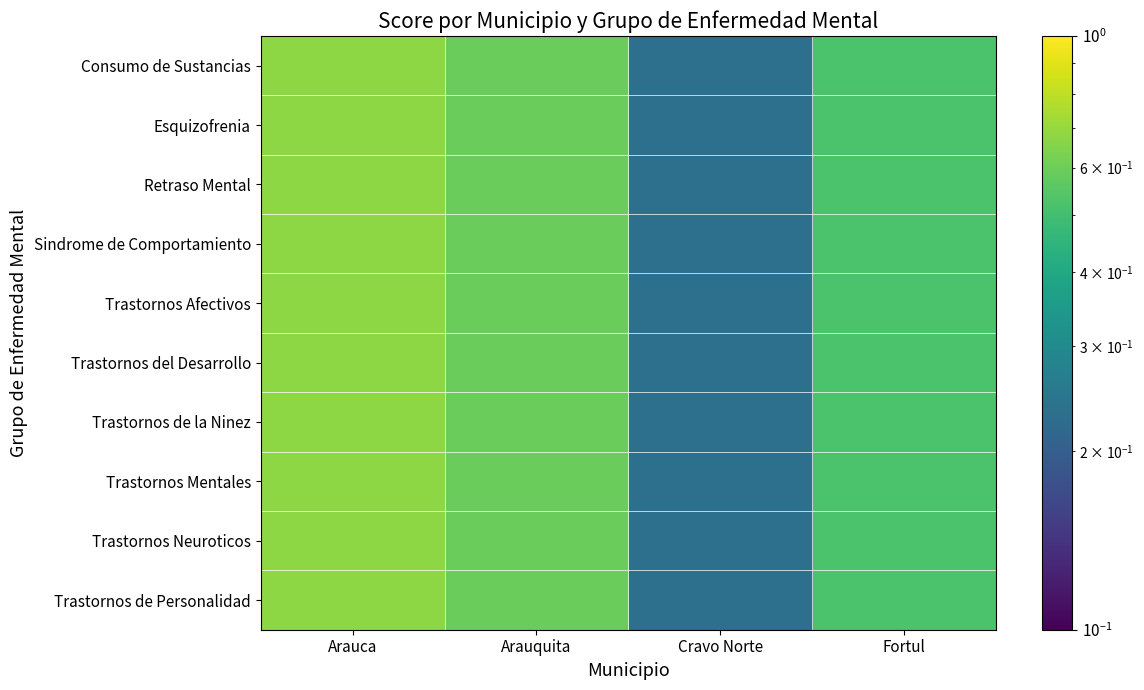

Reading left to right, what are all the values shown in this chart?

Consumo de Sustancias: Arauca=0.7	Arauquita=0.6	Cravo Norte=0.2	Fortul=0.5
Esquizofrenia: Arauca=0.7	Arauquita=0.6	Cravo Norte=0.2	Fortul=0.5
Retraso Mental: Arauca=0.7	Arauquita=0.6	Cravo Norte=0.2	Fortul=0.5
Sindrome de Comportamiento: Arauca=0.7	Arauquita=0.6	Cravo Norte=0.2	Fortul=0.5
Trastornos Afectivos: Arauca=0.7	Arauquita=0.6	Cravo Norte=0.2	Fortul=0.5
Trastornos del Desarrollo: Arauca=0.7	Arauquita=0.6	Cravo Norte=0.2	Fortul=0.5
Trastornos de la Ninez: Arauca=0.7	Arauquita=0.6	Cravo Norte=0.2	Fortul=0.5
Trastornos Mentales: Arauca=0.7	Arauquita=0.6	Cravo Norte=0.2	Fortul=0.5
Trastornos Neuroticos: Arauca=0.7	Arauquita=0.6	Cravo Norte=0.2	Fortul=0.5
Trastornos de Personalidad: Arauca=0.7	Arauquita=0.6	Cravo Norte=0.2	Fortul=0.5